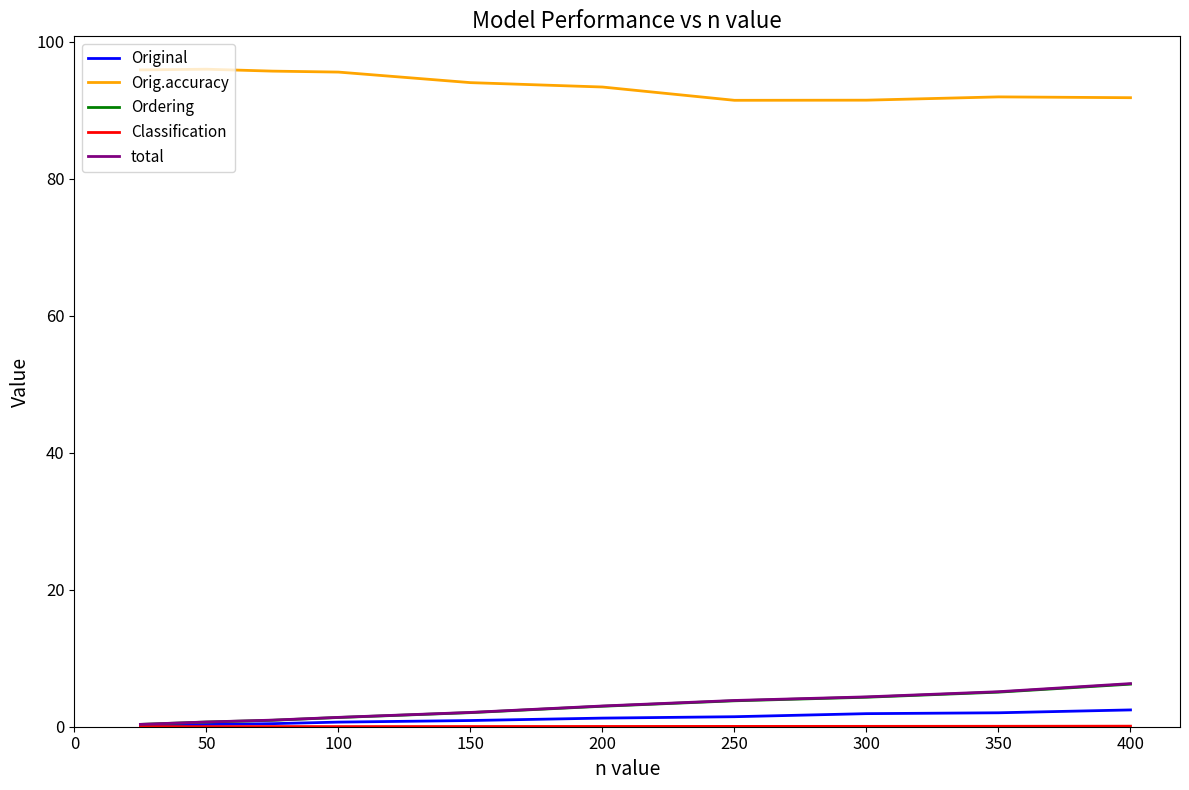

True or false: Original and Orig.accuracy cross at least once.

False